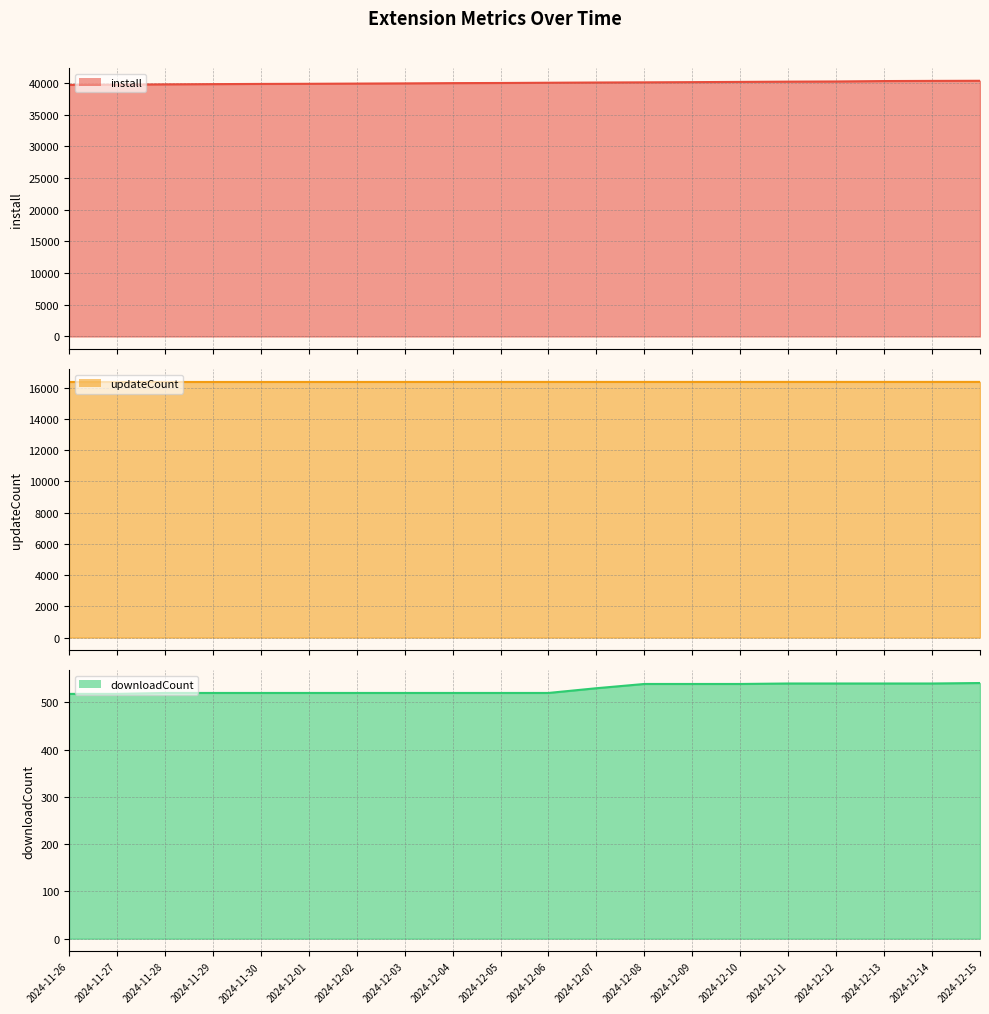

How many lines are shown in the chart?

3